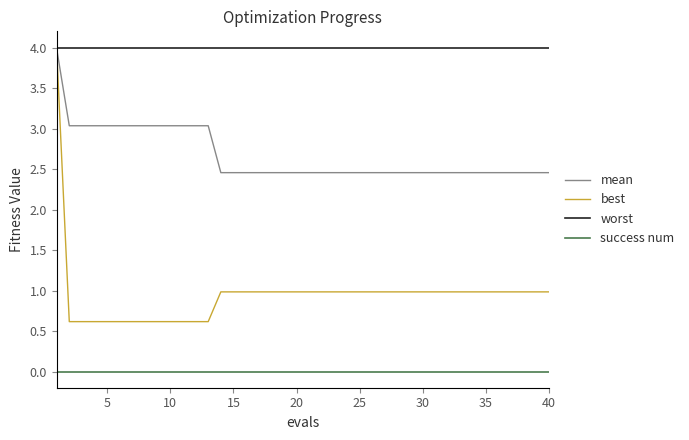

At how many categories does at least one series exceed 3?

40